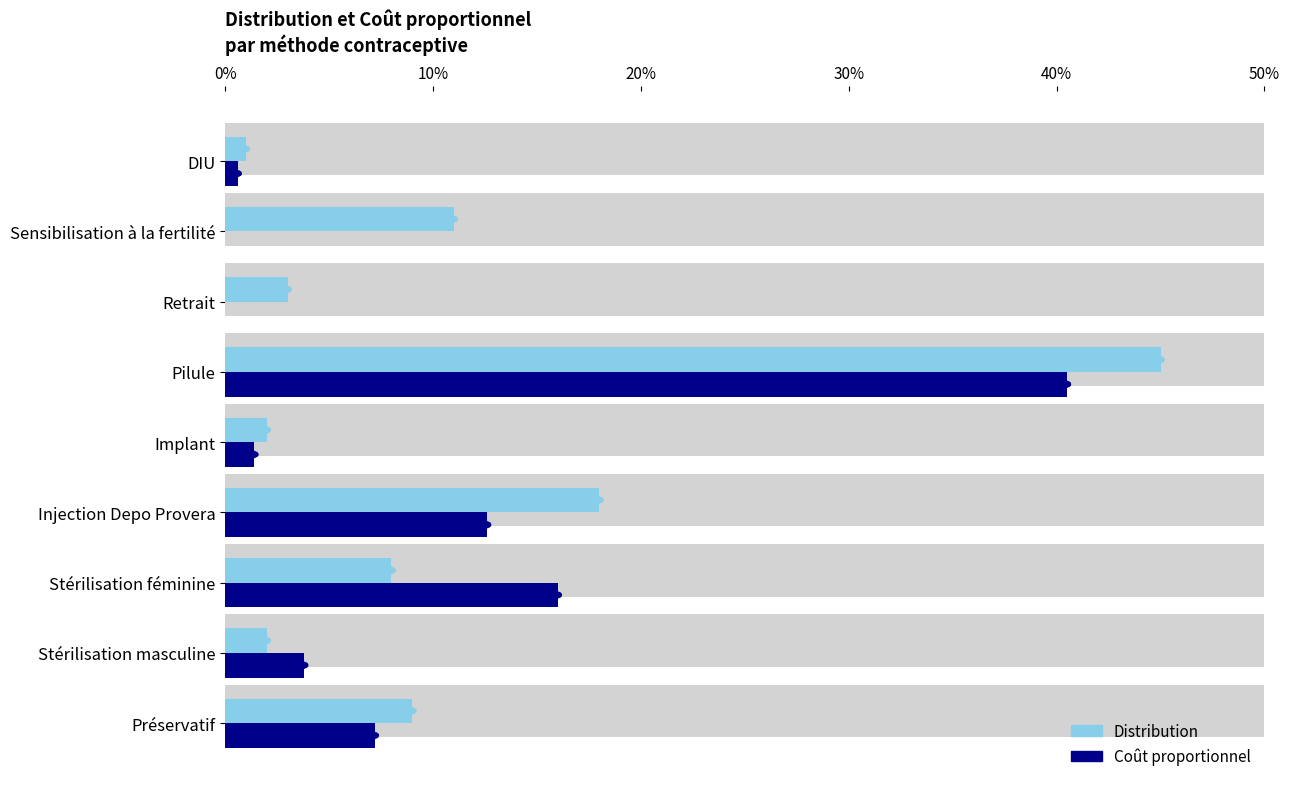

Which series changed the most between Stérilisation féminine and DIU?

Coût proportionnel